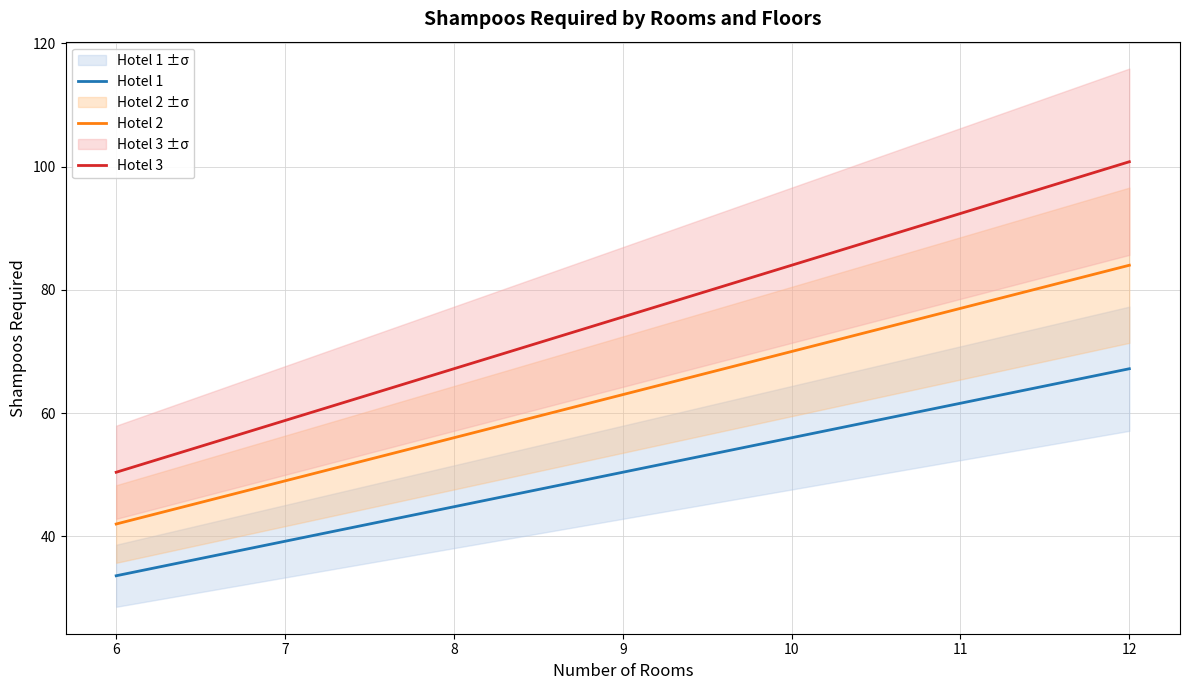

What is the difference between the maximum and minimum values in the Hotel 1 series?

33.6